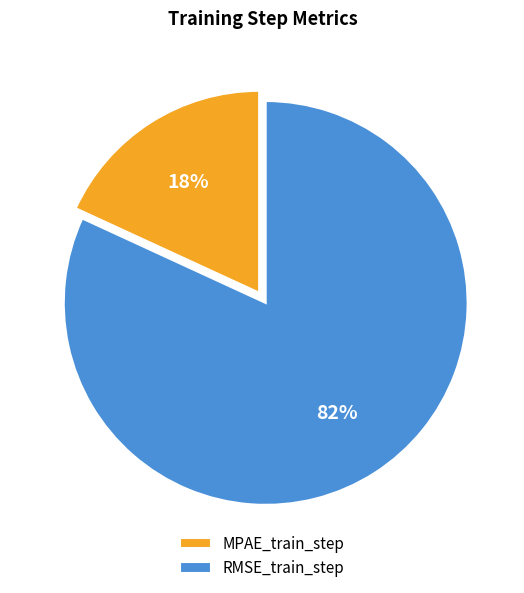

Combined, do RMSE_train_step and MPAE_train_step account for over 50%?

Yes